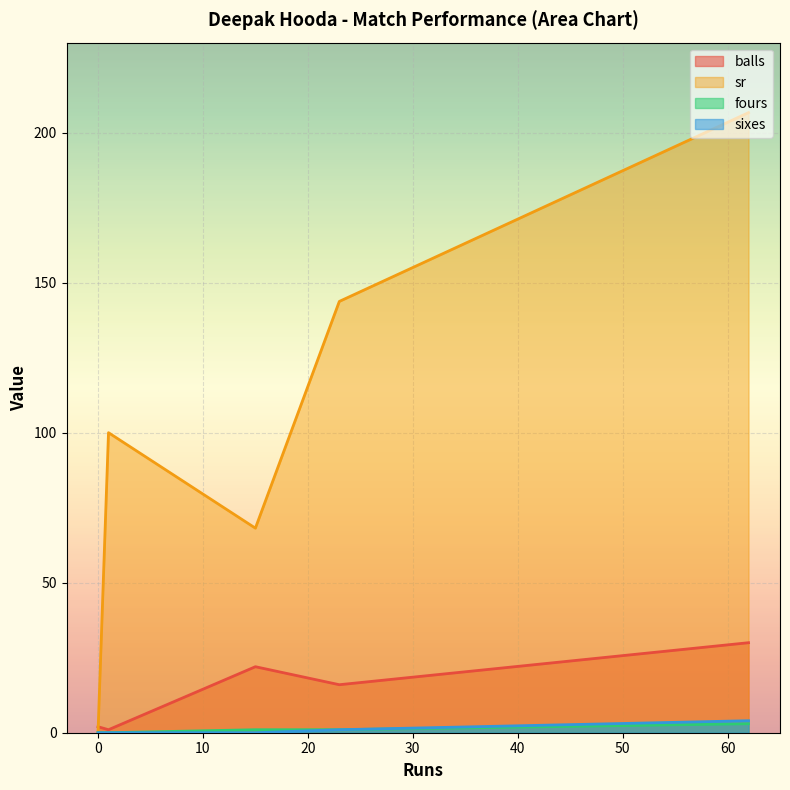

At which category is the sum across all series the highest?

62